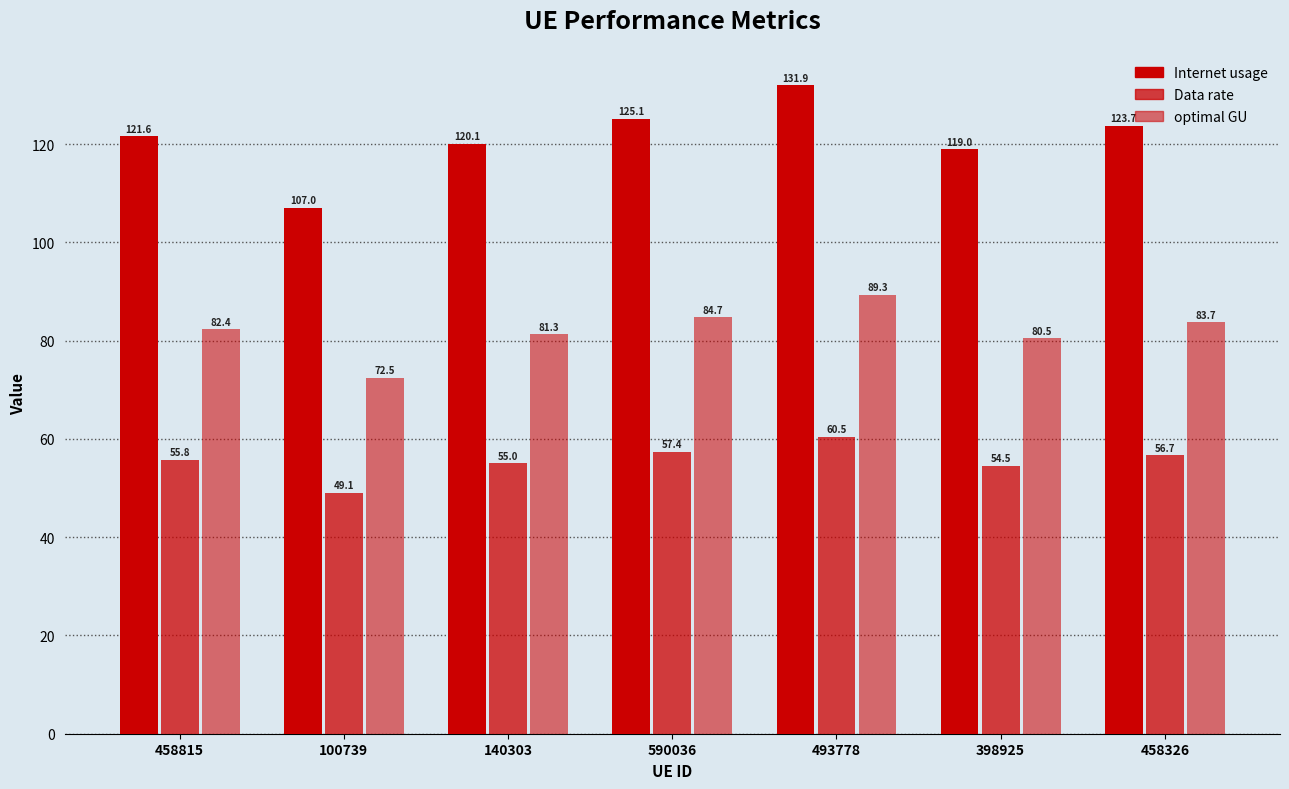

How many groups of bars are there?

7